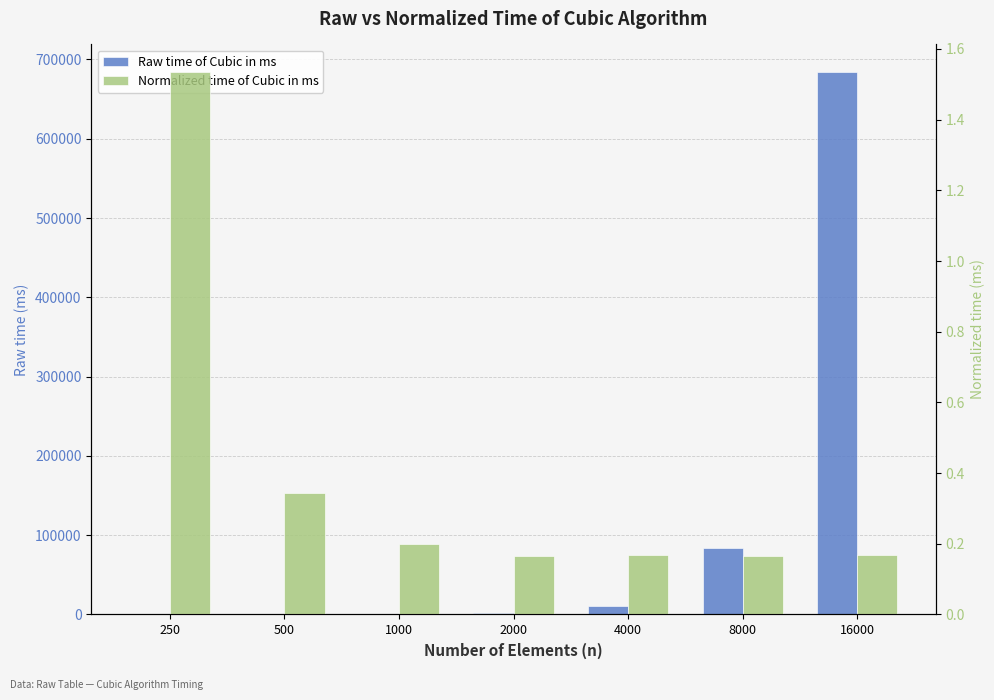

What is the value of the Raw time of Cubic in ms bar at the 7th from the left?

684677.0